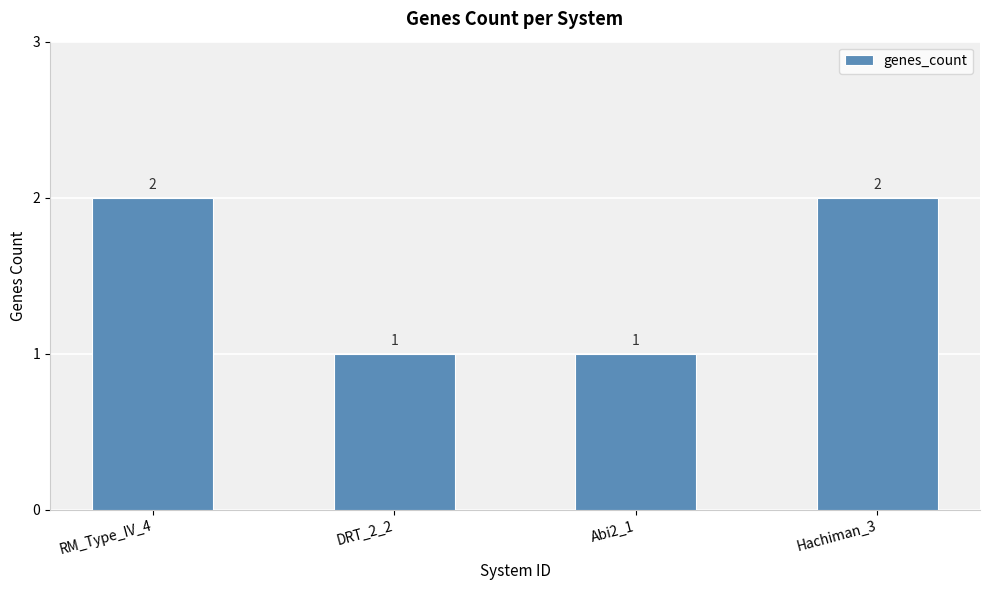

Is it true that the value at DRT_2_2 is 1?

True